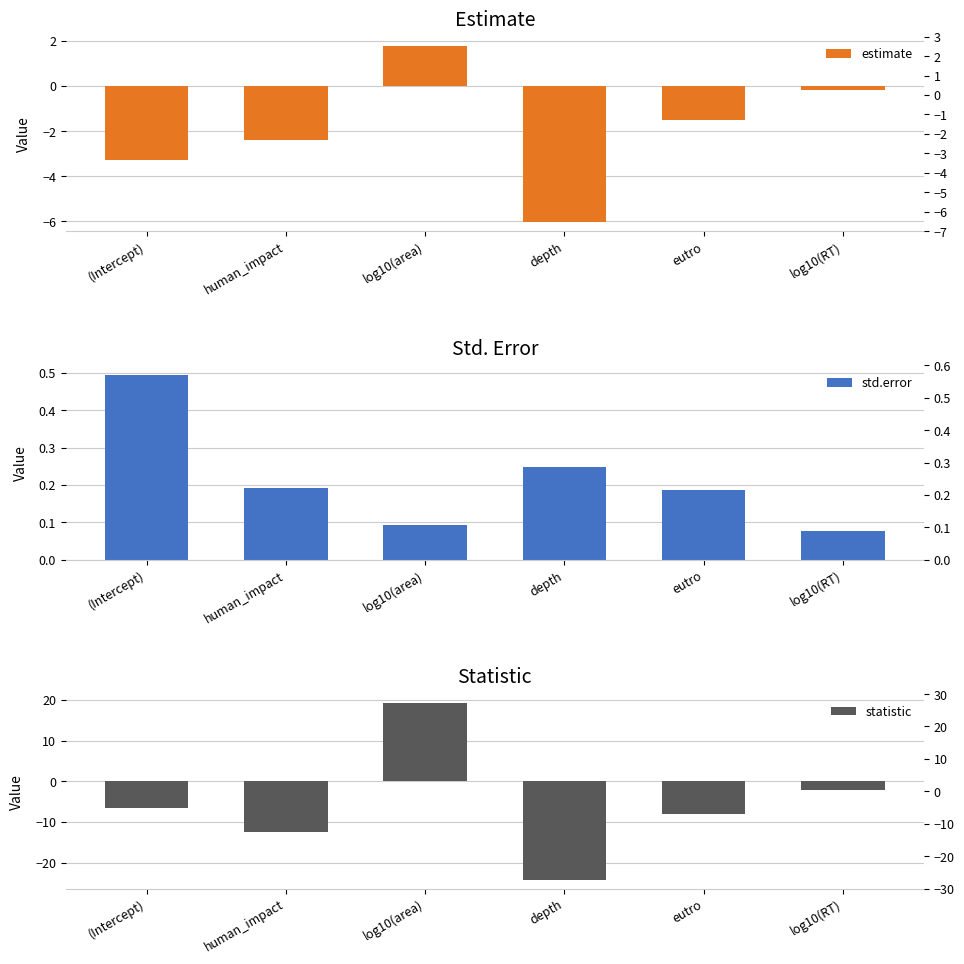

Is it true that std.error equals 0.0 at log10(area)?

False